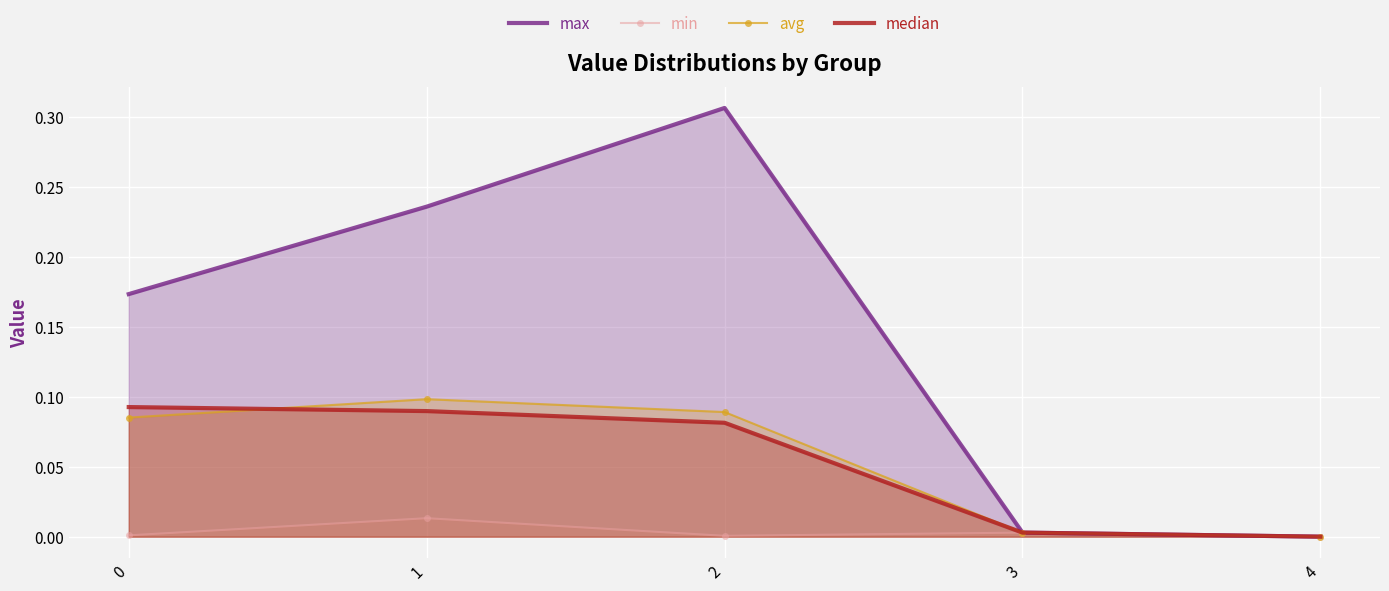

Is the value of max at 3 greater than the value of median at 0?

No